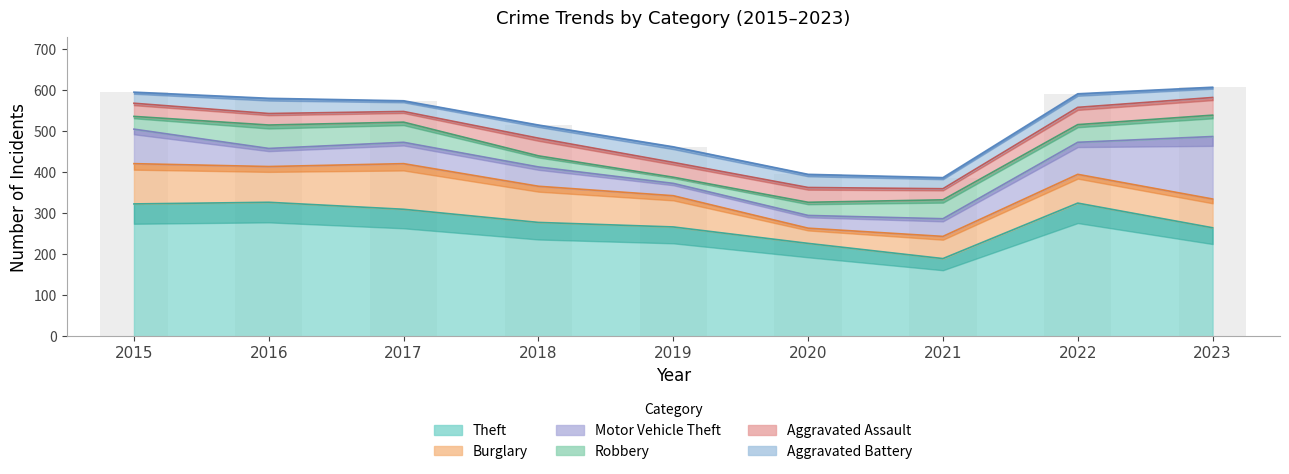

How many bars are there in each group?

6